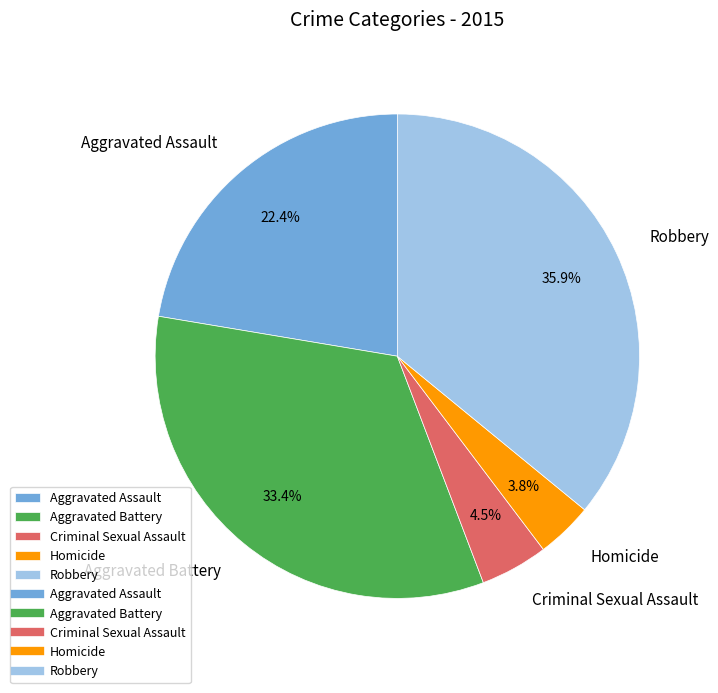

To the nearest percent, what is the average slice percentage?

20%